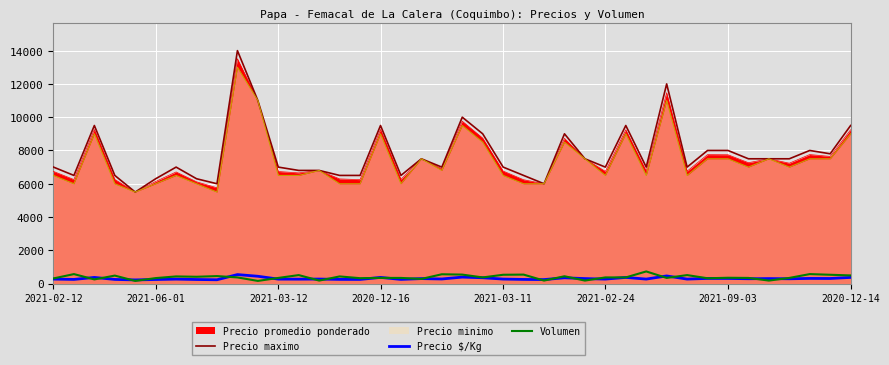

Which series has the largest total across all categories?

Precio maximo